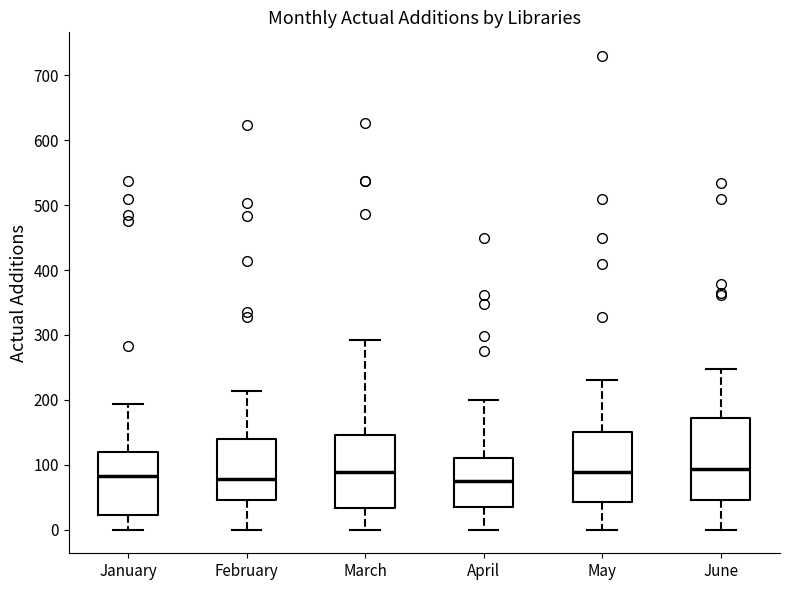

Where does the median line of the box for January sit on the y-axis? The values are not printed on the chart, so give them approximately, as read against the axis.

80